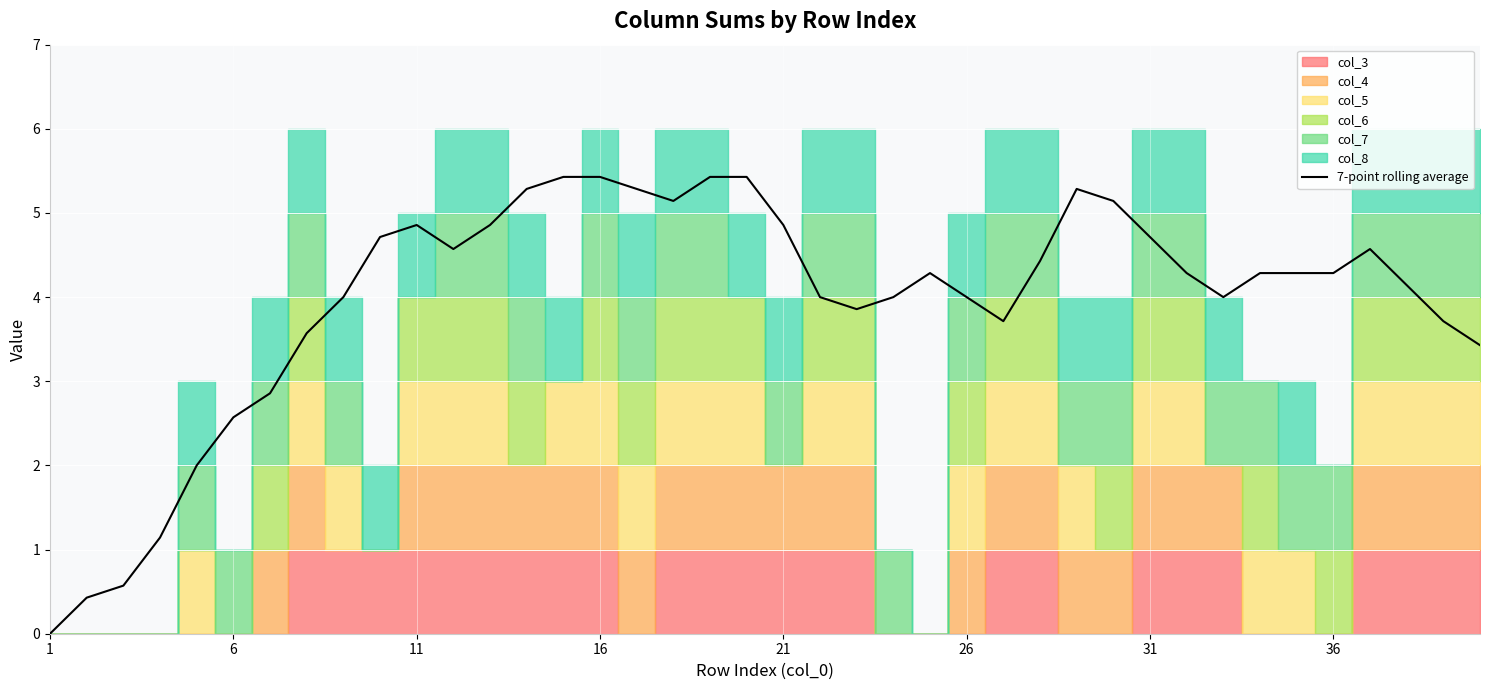

True or false: there are more than 1 points higher than both neighbors.

True